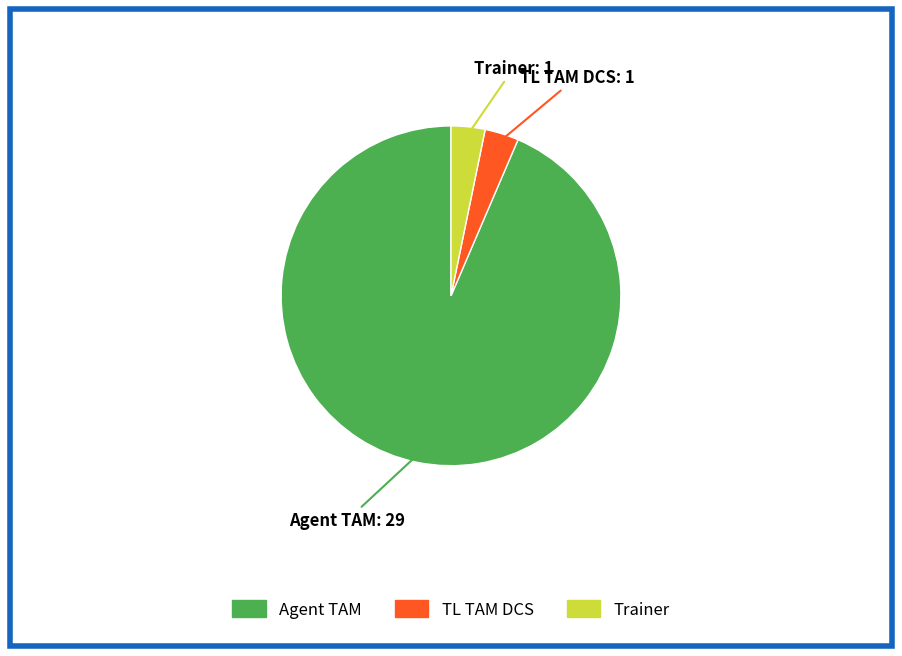

Between Agent TAM and Trainer, which is larger?

Agent TAM